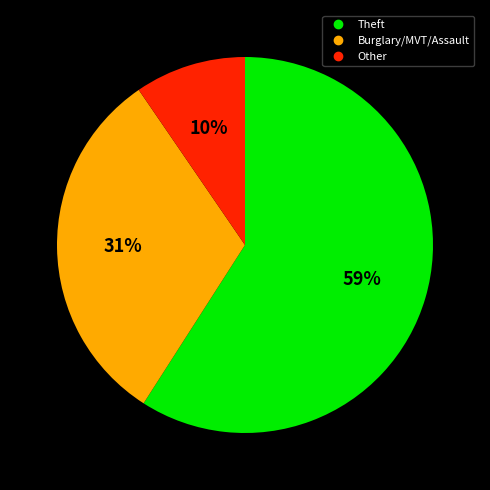

How many segments does this pie chart have?

3